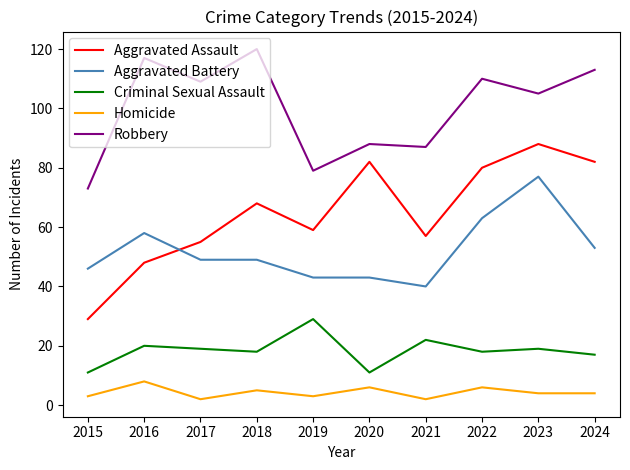

Does the chart have visible grid lines?

No